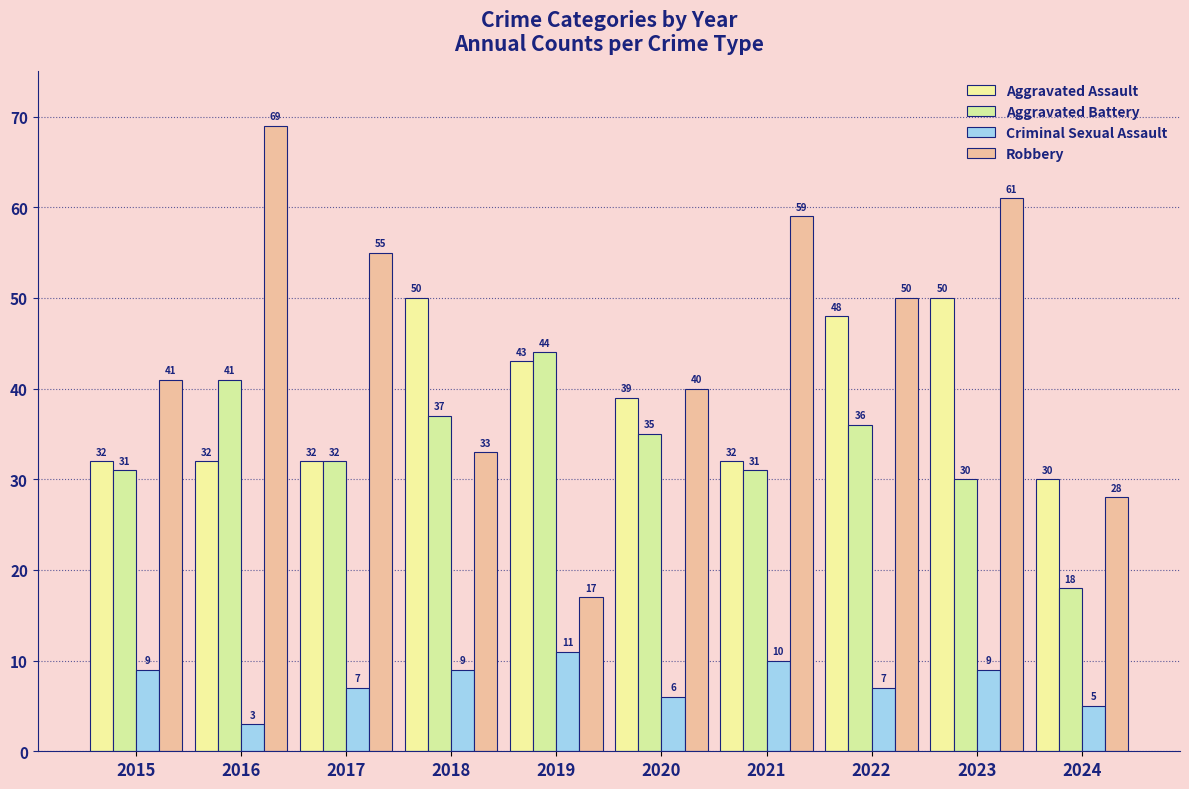

How many data points in Aggravated Assault are less than 39?

5